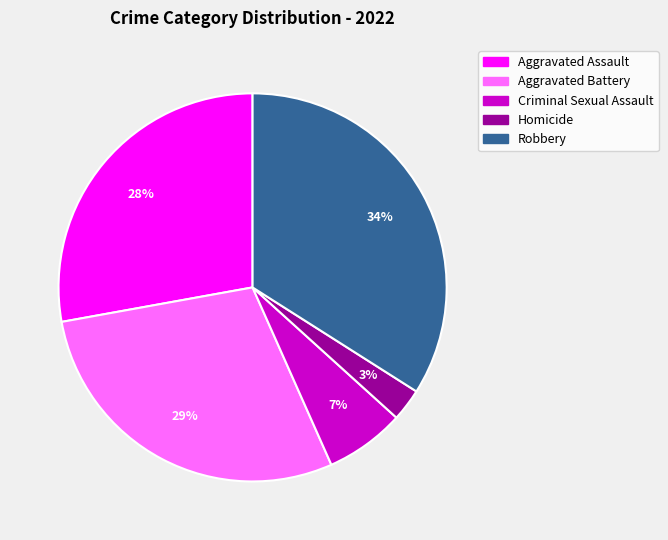

To the nearest percent, what percentage of the pie is Aggravated Battery?

29%